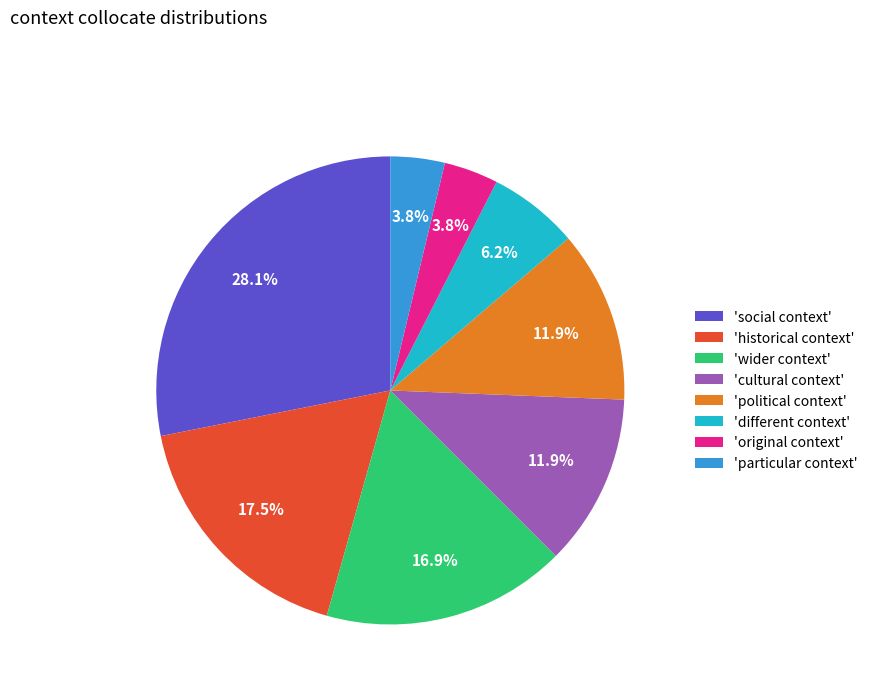

To the nearest percent, what is the difference between the largest and smallest slice percentages?

24%